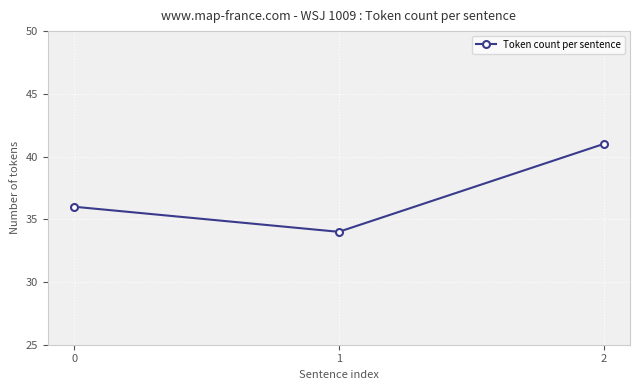

How many lines are shown in the chart?

1